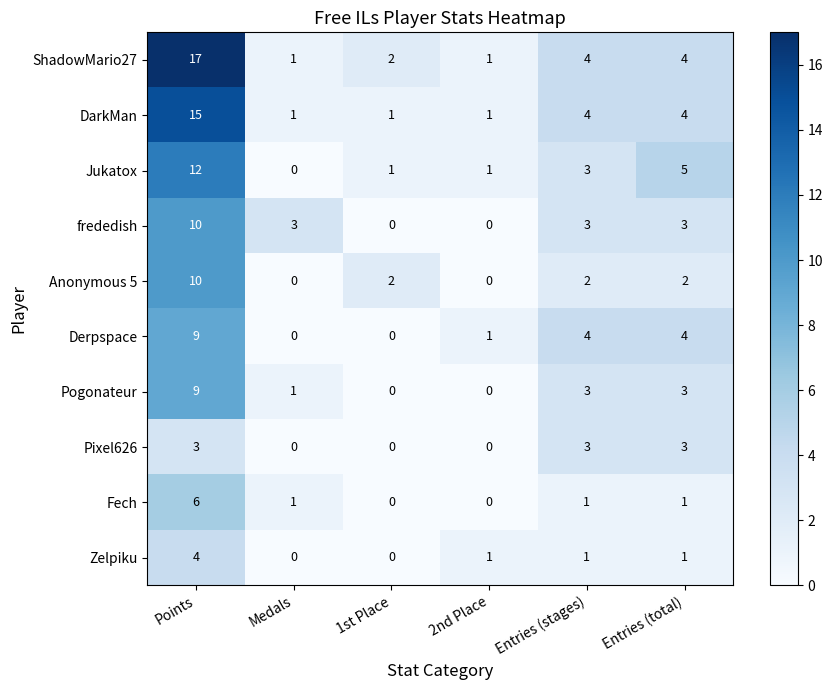

What is the sum of all Zelpiku values?

7